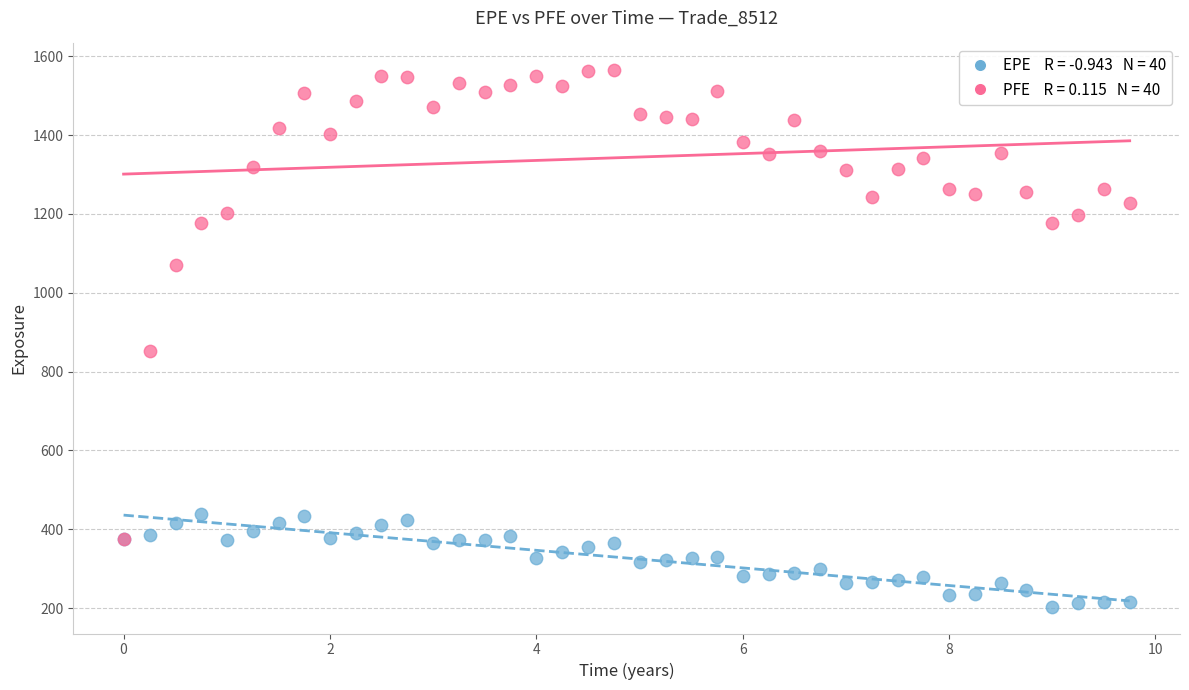

Across all series, what Y value is closest to 883?

851.6